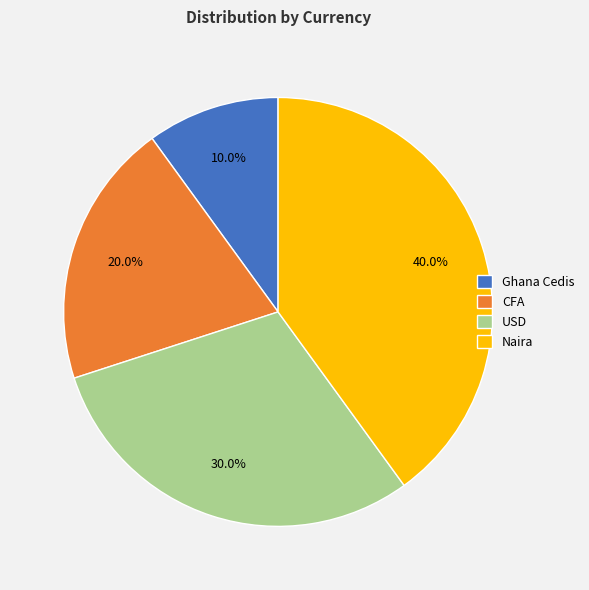

What percentage is the Ghana Cedis slice, to the nearest percent?

10%